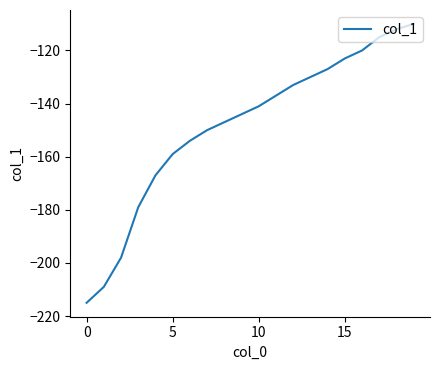

What is the maximum value shown in the chart?

-110